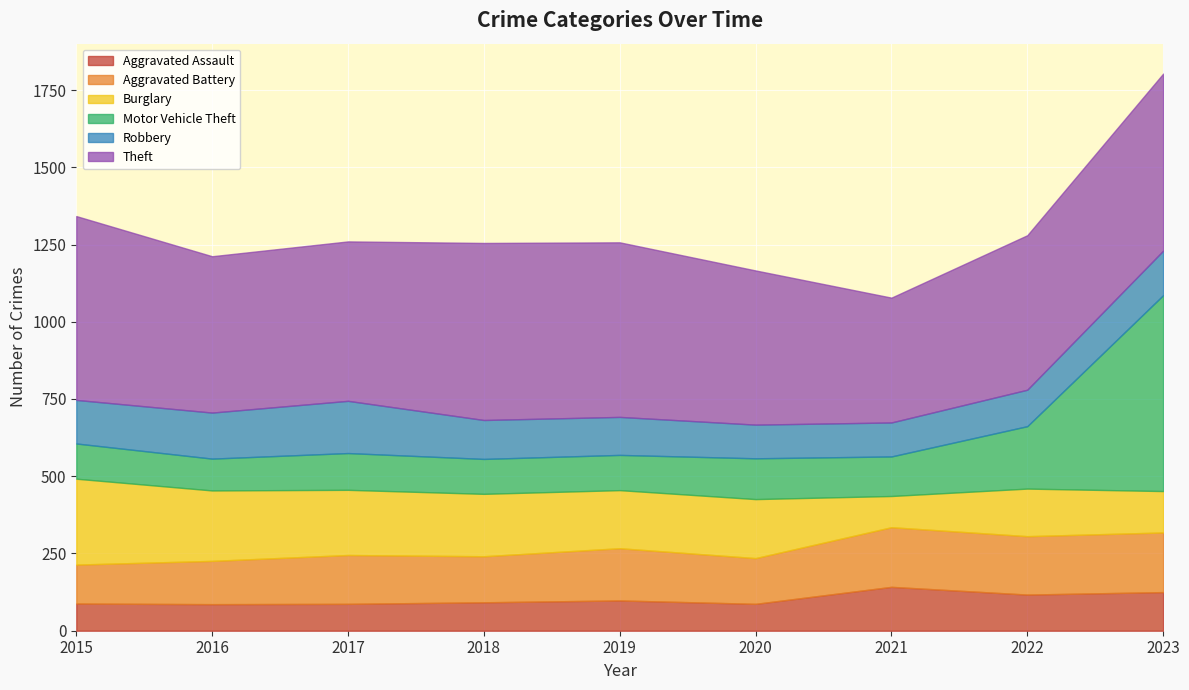

After their last crossing, which series has the higher values: Aggravated Battery or Motor Vehicle Theft?

Motor Vehicle Theft